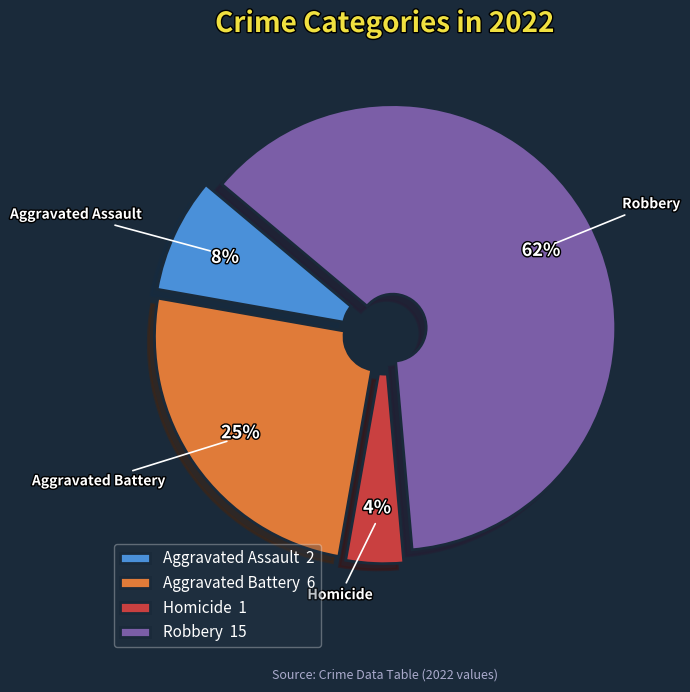

Is the sum of Robbery 15 and Aggravated Battery 6 greater than half?

Yes